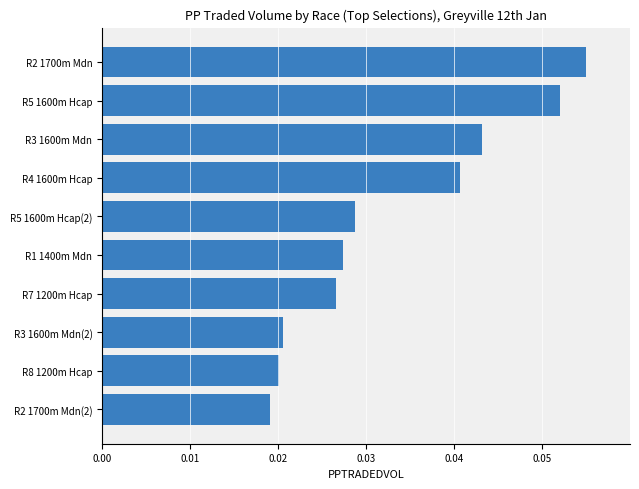

What is the sum of all values?

0.3